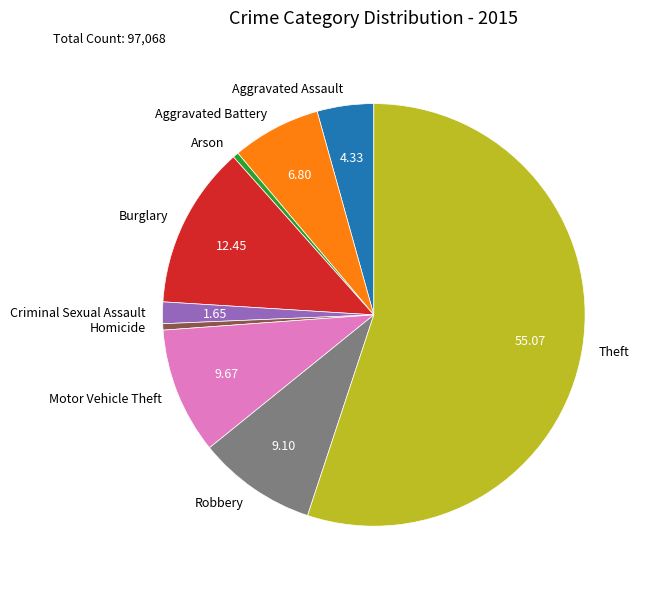

What is the largest slice in the pie chart?

Theft